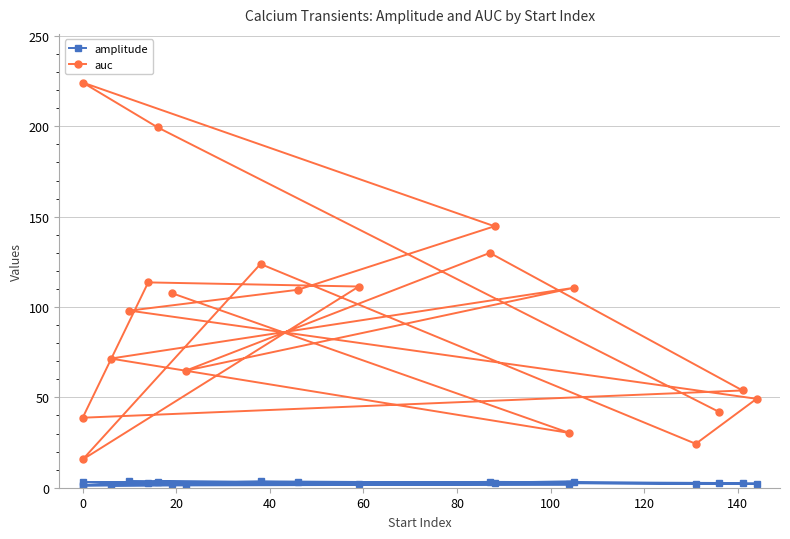

How many interior local peaks does the amplitude series have?

6